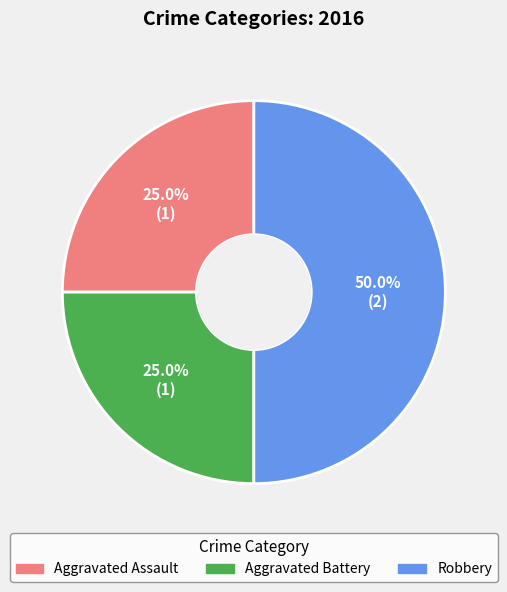

What percentage is NOT represented by Robbery?

50.0%